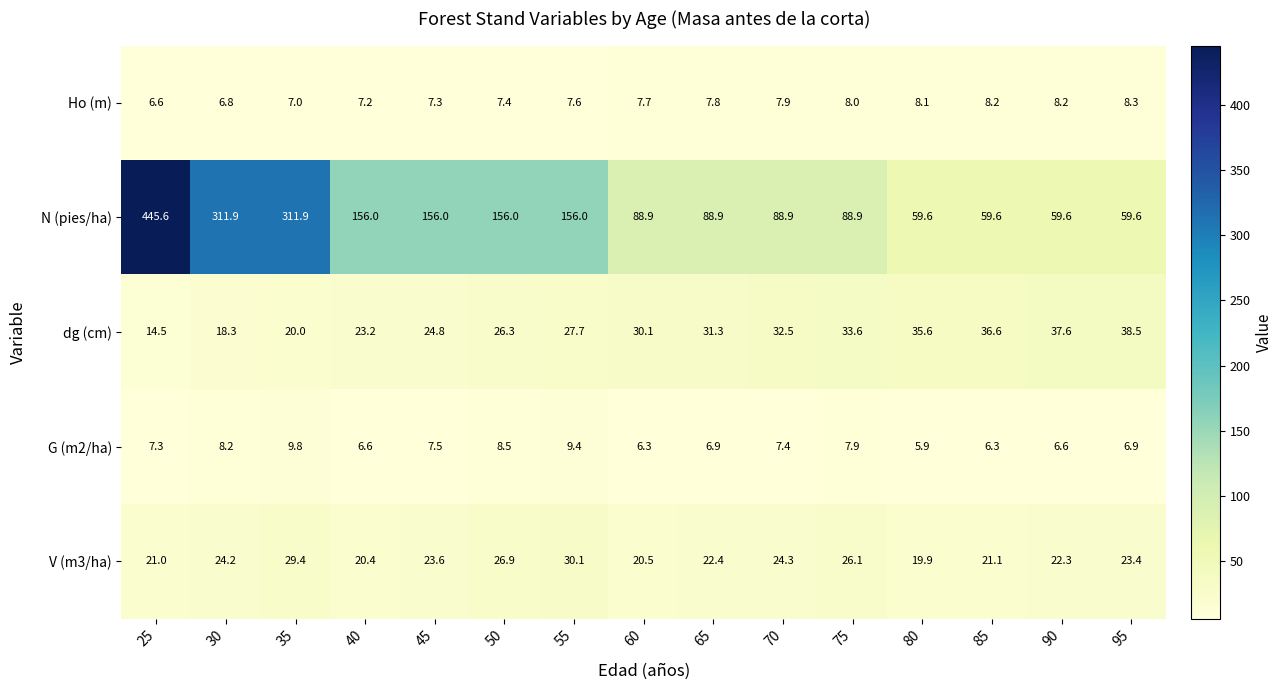

What is the approximate value of G (m2/ha) at 90?

6.6